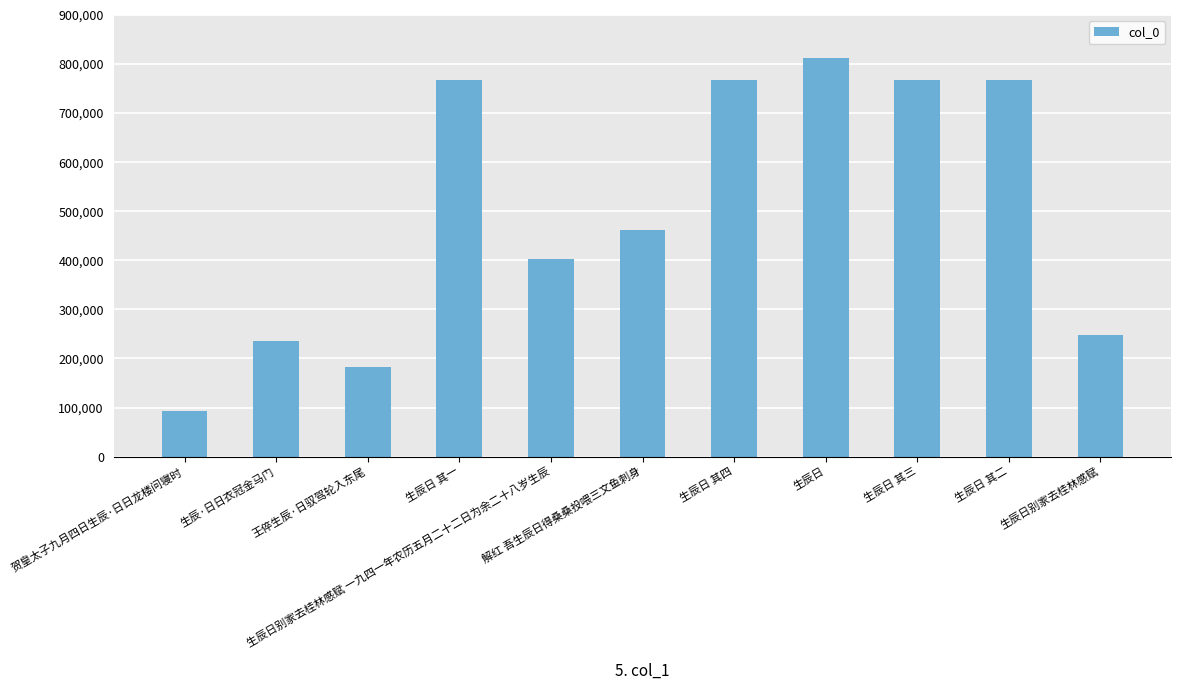

What is the label of the 10th bar from the right?

生辰·日日衣冠金马门